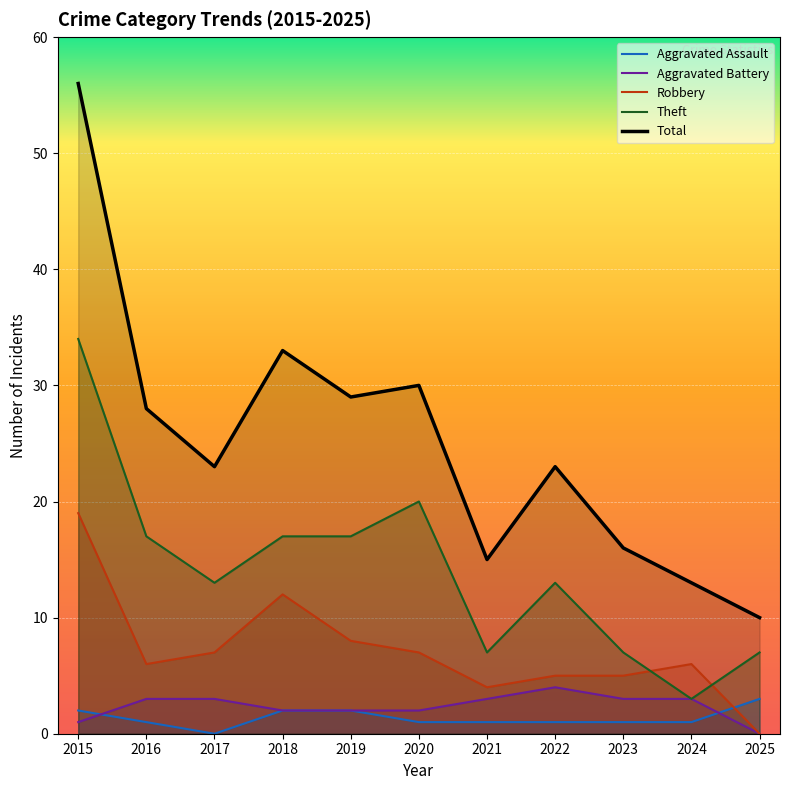

At which category is the sum across all series the highest?

2015